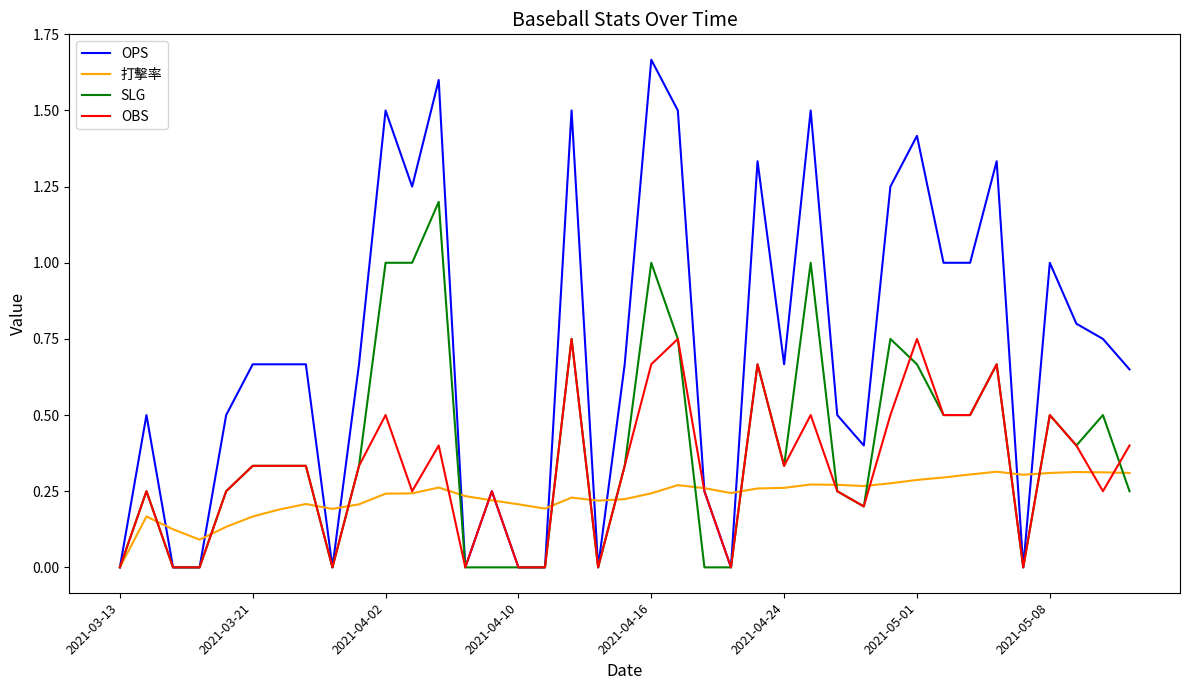

Which series has the largest total across all categories?

OPS